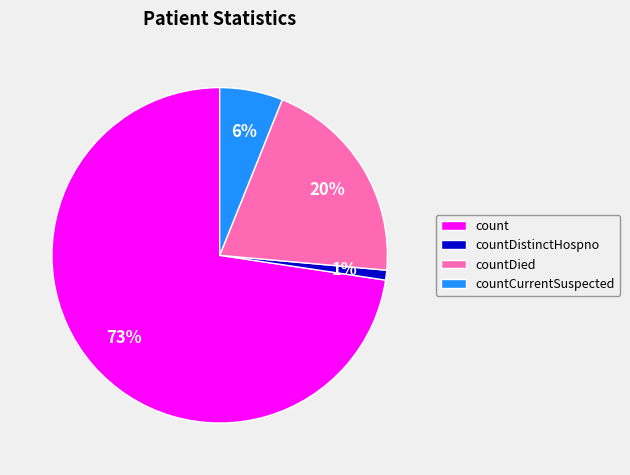

Do countDistinctHospno and countDied together represent more than half of the pie?

No